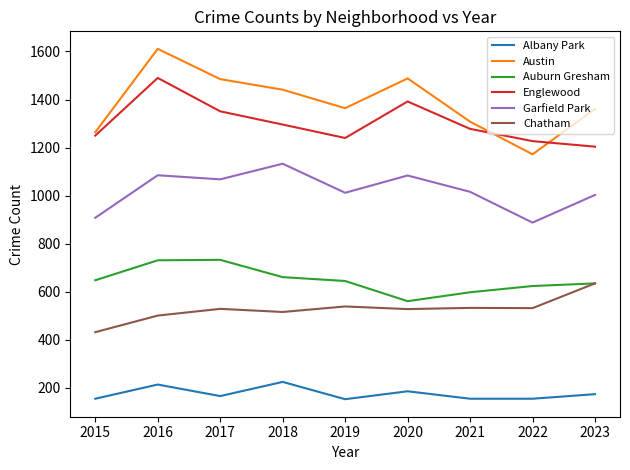

Where does the Garfield Park series first go above 1016?

2016